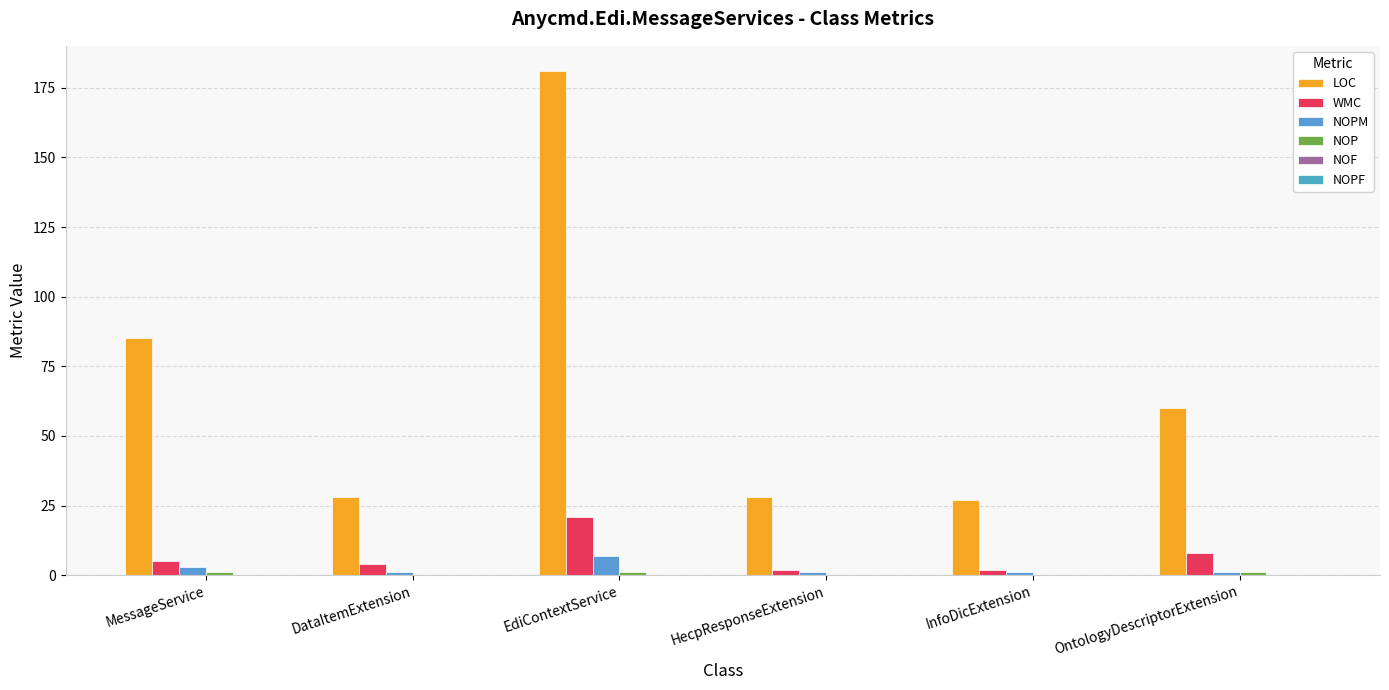

Are the bars grouped side by side (vs. stacked)?

Yes